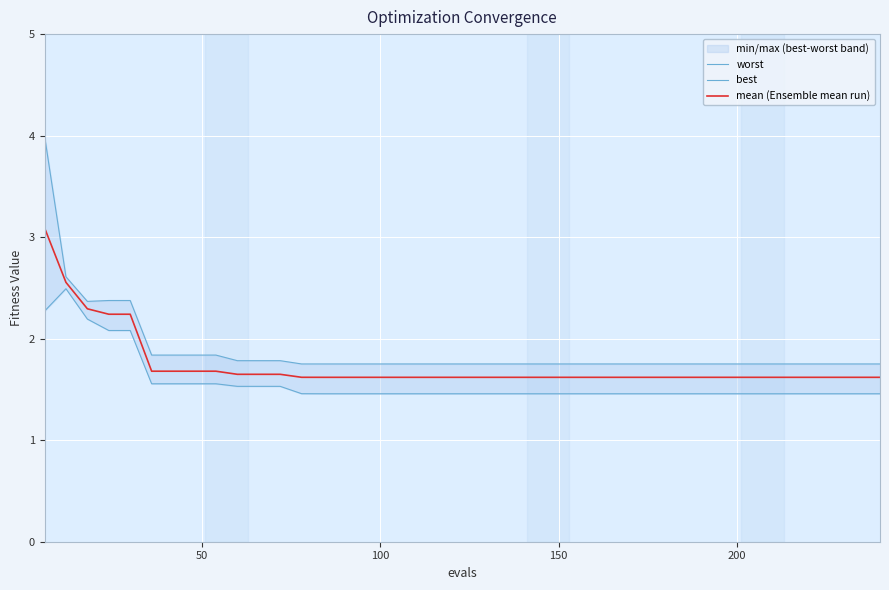

True or false: mean (Ensemble mean run) and worst cross at least once.

False